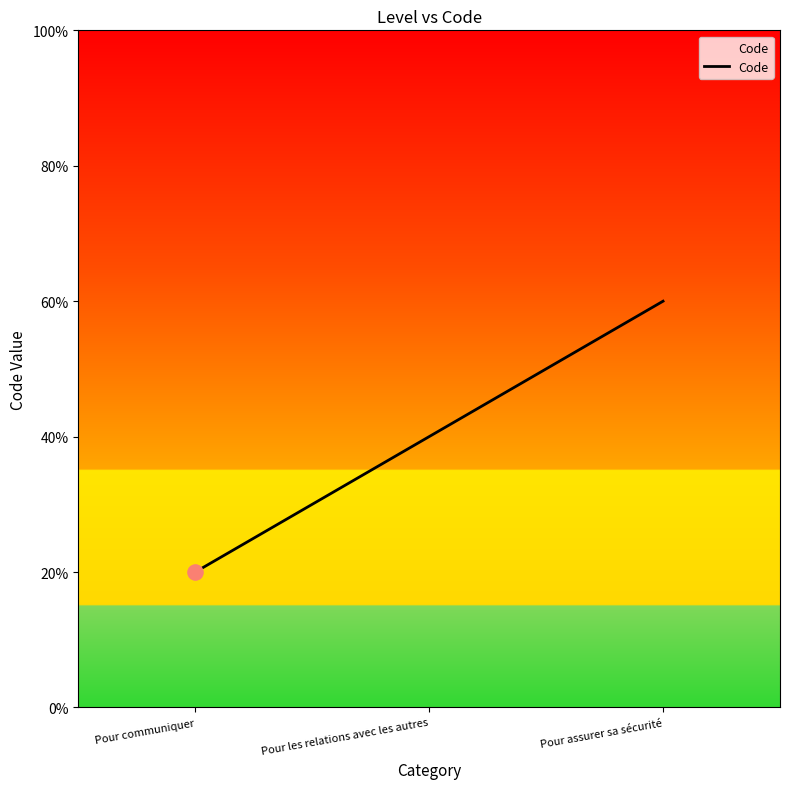

What is the ratio of the value at Pour communiquer to the value at Pour les relations avec les autres?

0.5